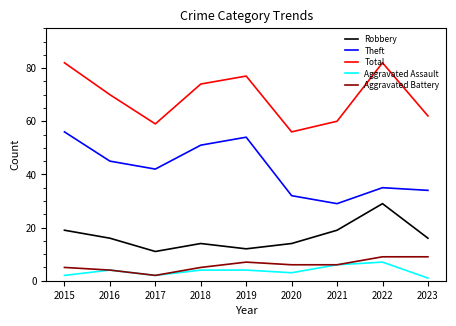

True or false: Robbery has more than 0 interior local peaks.

True